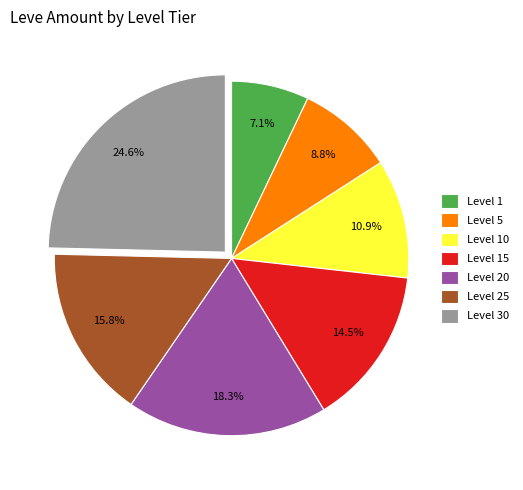

Between Level 30 and Level 25, which is larger?

Level 30